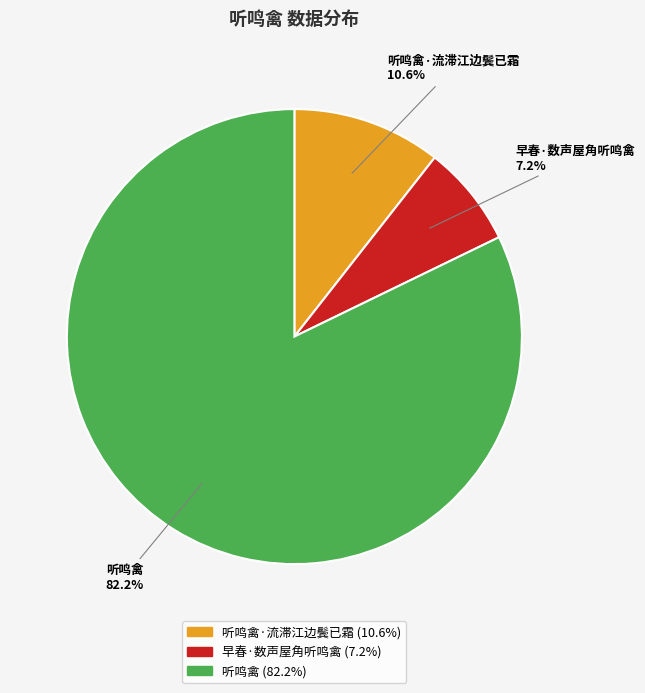

Is there any slice that represents more than half of the pie?

Yes